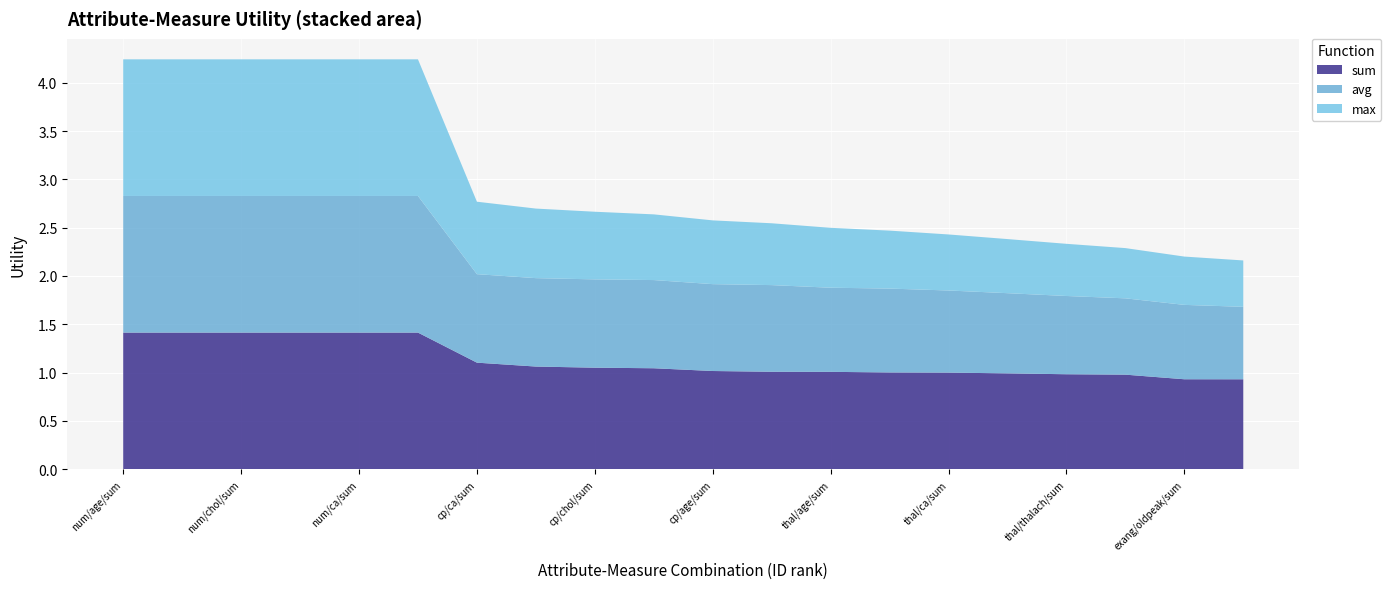

Reading left to right, what are all the values shown in this chart?

sum: num/age/sum=1.4	num/restbp/sum=1.4	num/chol/sum=1.4	num/thalach/sum=1.4	num/ca/sum=1.4	num/oldpeak/sum=1.4	cp/ca/sum=1.1	thal/restbp/sum=1.1	cp/chol/sum=1.1	cp/restbp/sum=1.0	cp/age/sum=1.0	cp/oldpeak/sum=1.0	thal/age/sum=1.0	cp/thalach/sum=1.0	thal/ca/sum=1.0	thal/chol/sum=1.0	thal/thalach/sum=1.0	thal/oldpeak/sum=1.0	exang/oldpeak/sum=0.9	slope/ca/sum=0.9
avg: num/age/sum=1.4	num/restbp/sum=1.4	num/chol/sum=1.4	num/thalach/sum=1.4	num/ca/sum=1.4	num/oldpeak/sum=1.4	cp/ca/sum=0.9	thal/restbp/sum=0.9	cp/chol/sum=0.9	cp/restbp/sum=0.9	cp/age/sum=0.9	cp/oldpeak/sum=0.9	thal/age/sum=0.9	cp/thalach/sum=0.9	thal/ca/sum=0.8	thal/chol/sum=0.8	thal/thalach/sum=0.8	thal/oldpeak/sum=0.8	exang/oldpeak/sum=0.8	slope/ca/sum=0.8
max: num/age/sum=1.4	num/restbp/sum=1.4	num/chol/sum=1.4	num/thalach/sum=1.4	num/ca/sum=1.4	num/oldpeak/sum=1.4	cp/ca/sum=0.8	thal/restbp/sum=0.7	cp/chol/sum=0.7	cp/restbp/sum=0.7	cp/age/sum=0.7	cp/oldpeak/sum=0.6	thal/age/sum=0.6	cp/thalach/sum=0.6	thal/ca/sum=0.6	thal/chol/sum=0.6	thal/thalach/sum=0.5	thal/oldpeak/sum=0.5	exang/oldpeak/sum=0.5	slope/ca/sum=0.5